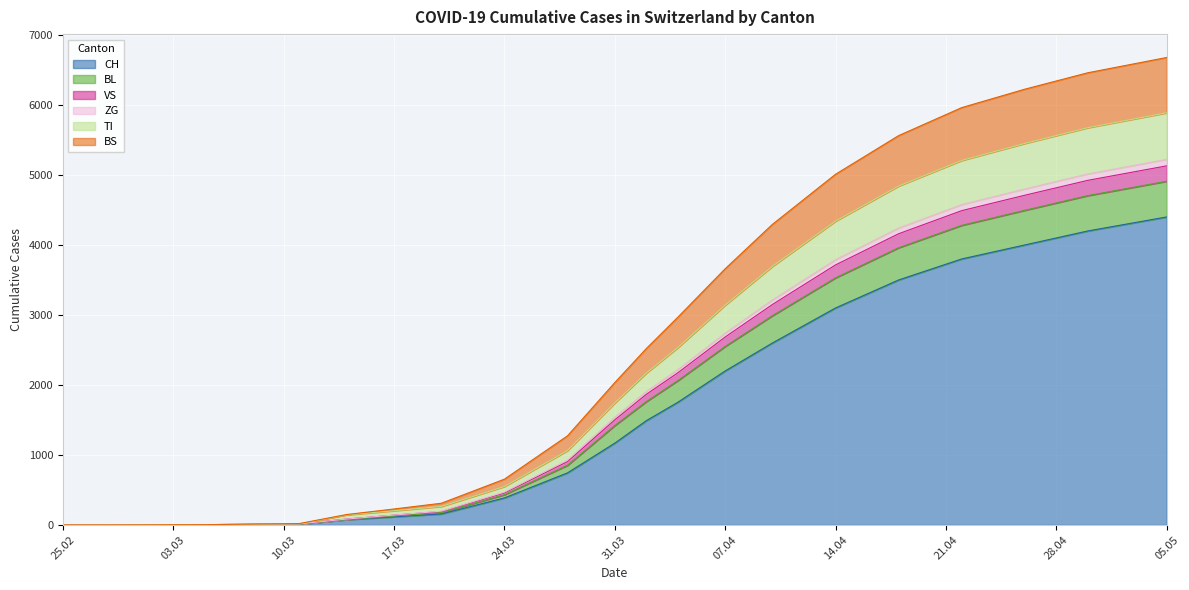

Does the chart display data point markers on the line(s)?

No